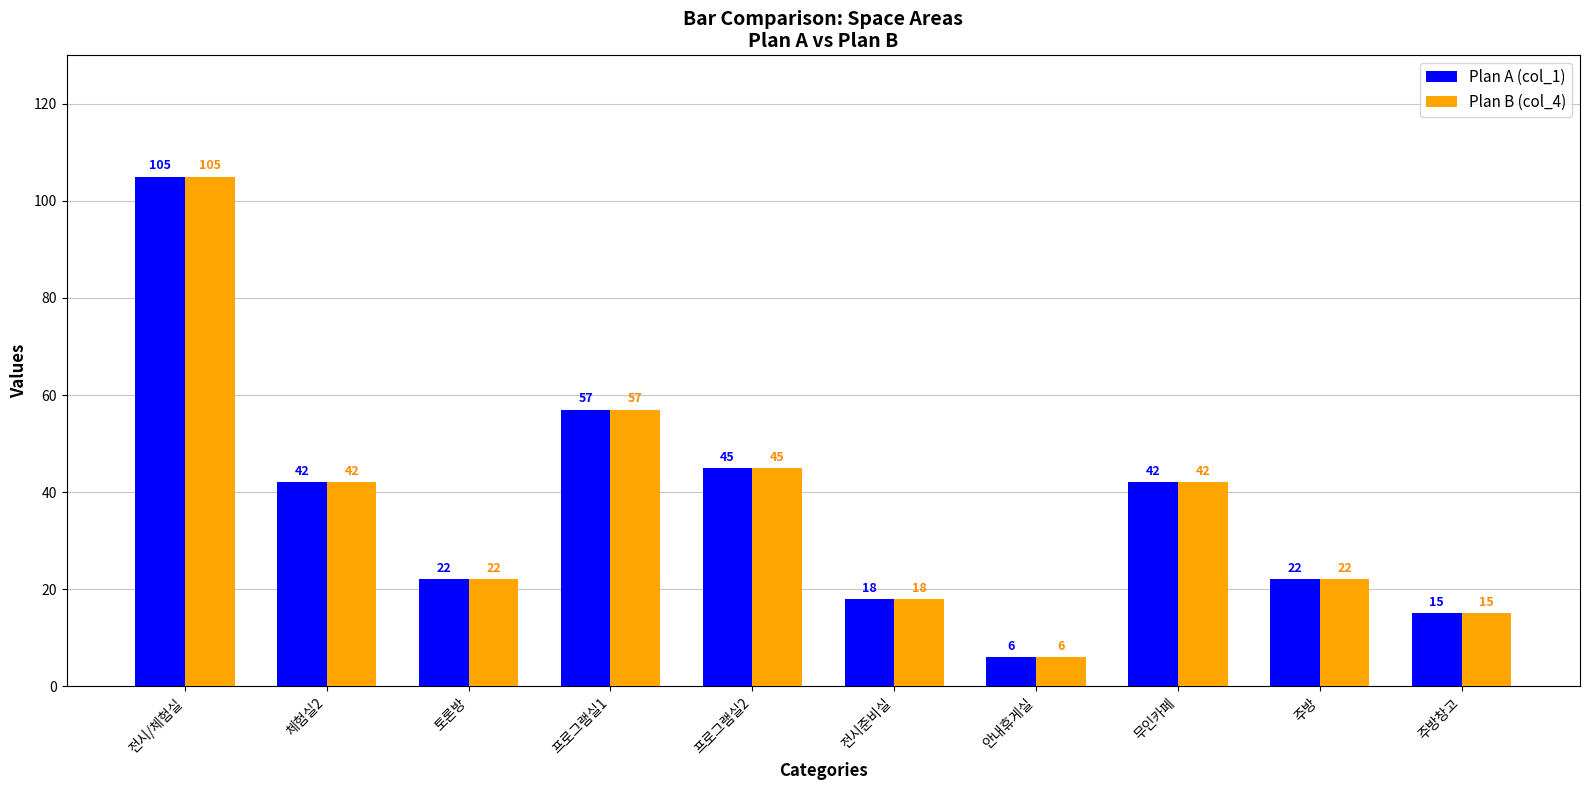

What is the difference between the Plan A (col_1) values at 주방 and 전시/체험실?

83